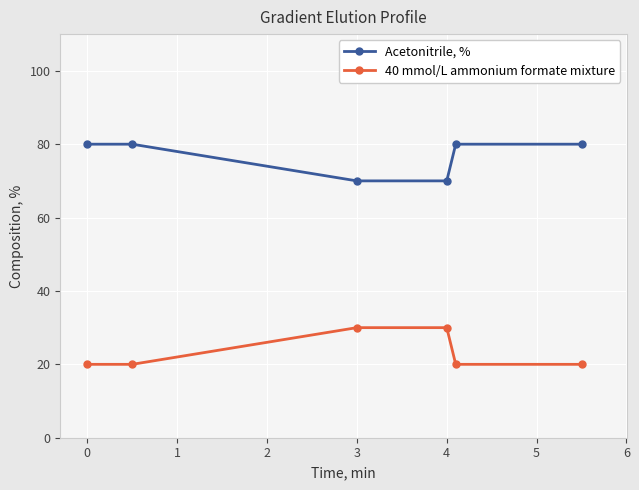

What is the value of the Acetonitrile, % point at the 5th from the left?

80